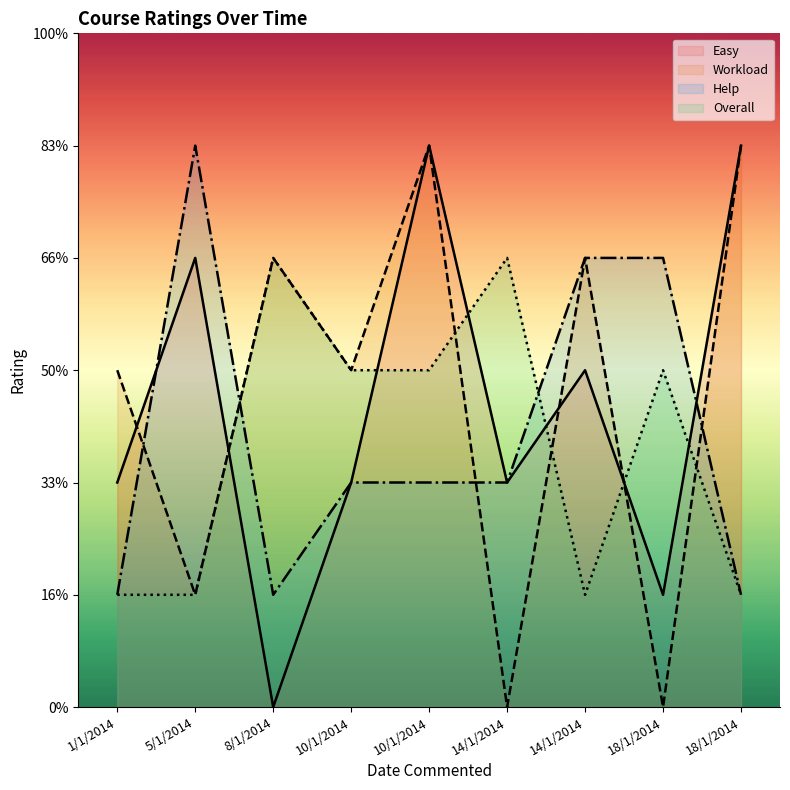

What value does the Workload series have at 1/1/2014?

3